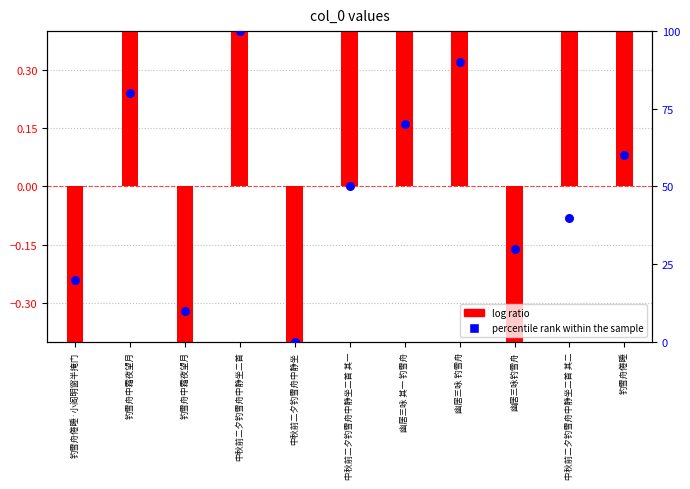

Is the value of percentile rank within the sample at 钓雪舟中霜夜望月 greater than the value of log ratio at 幽居三咏 其一 钓雪舟?

Yes